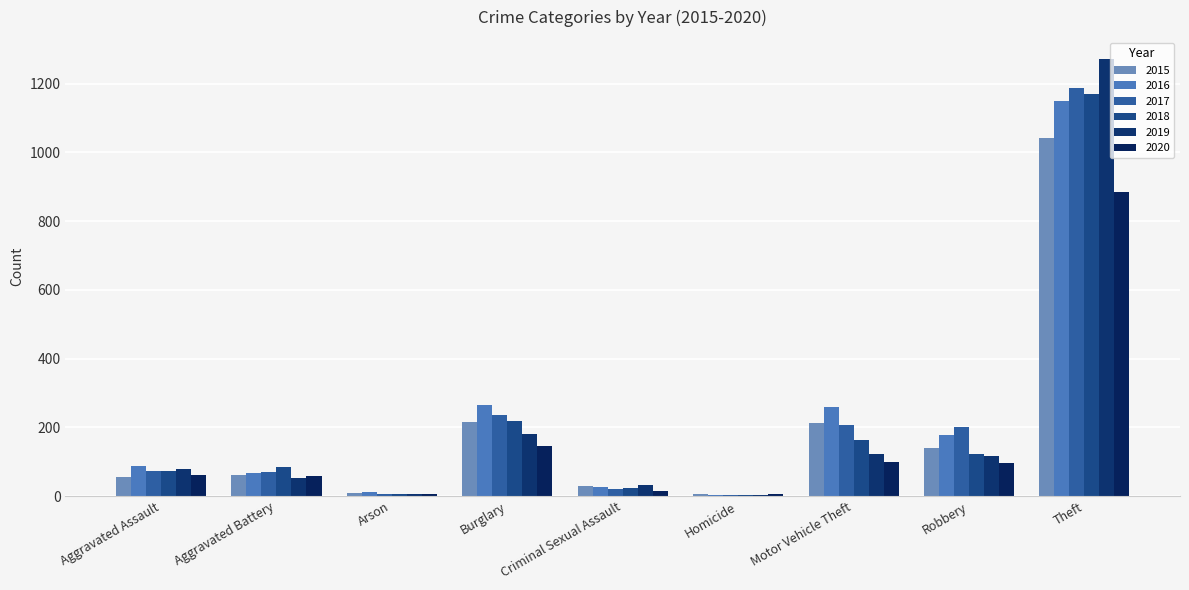

Read the 2017 value at Criminal Sexual Assault.

22